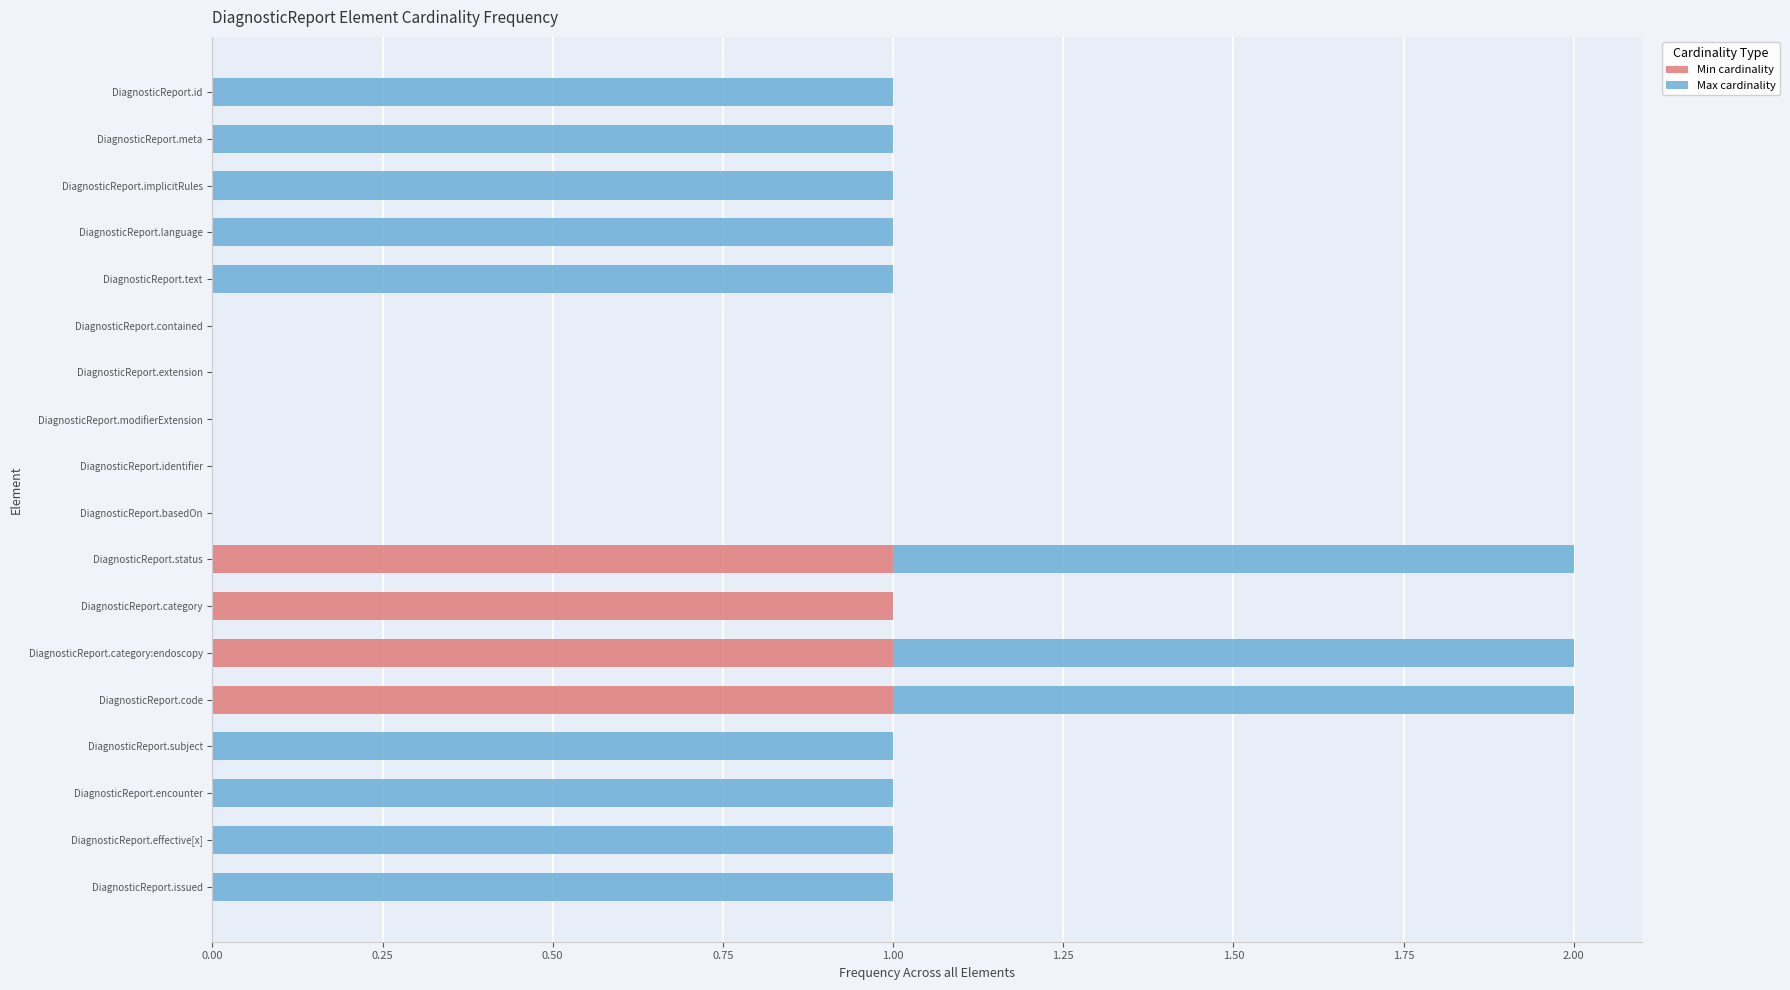

The Min cardinality series shows 1 at DiagnosticReport.category:endoscopy. True or false?

True